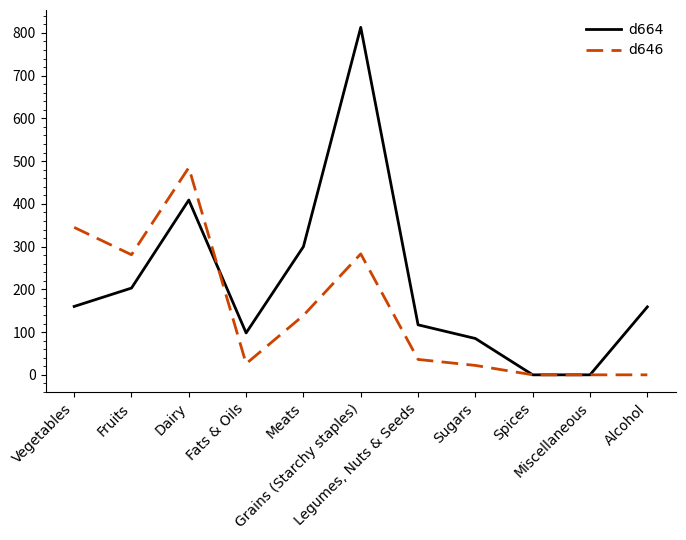

Count the number of categories in the chart.

11